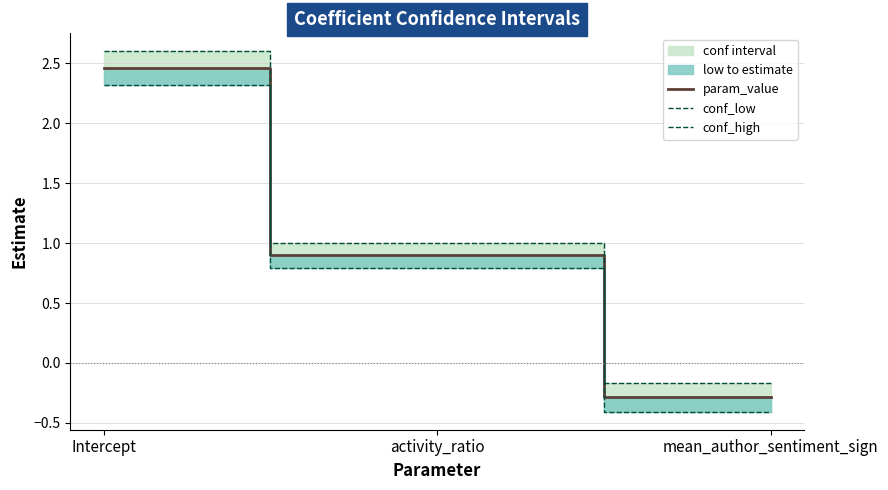

Where does the conf_low series first go above 0?

Intercept